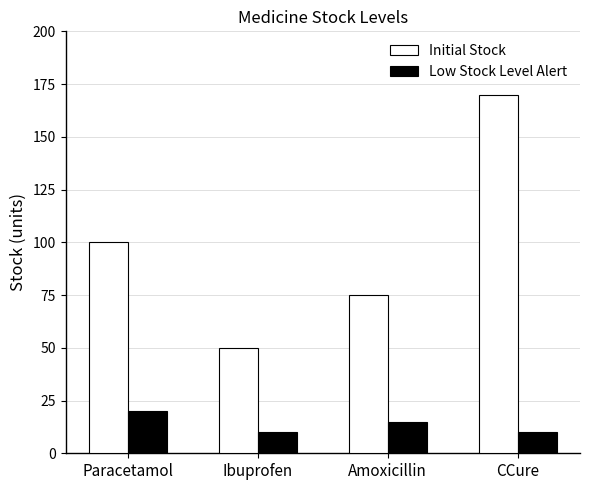

Reading right to left, list all the values displayed in this chart.

Initial Stock: 170	75	50	100
Low Stock Level Alert: 10	15	10	20